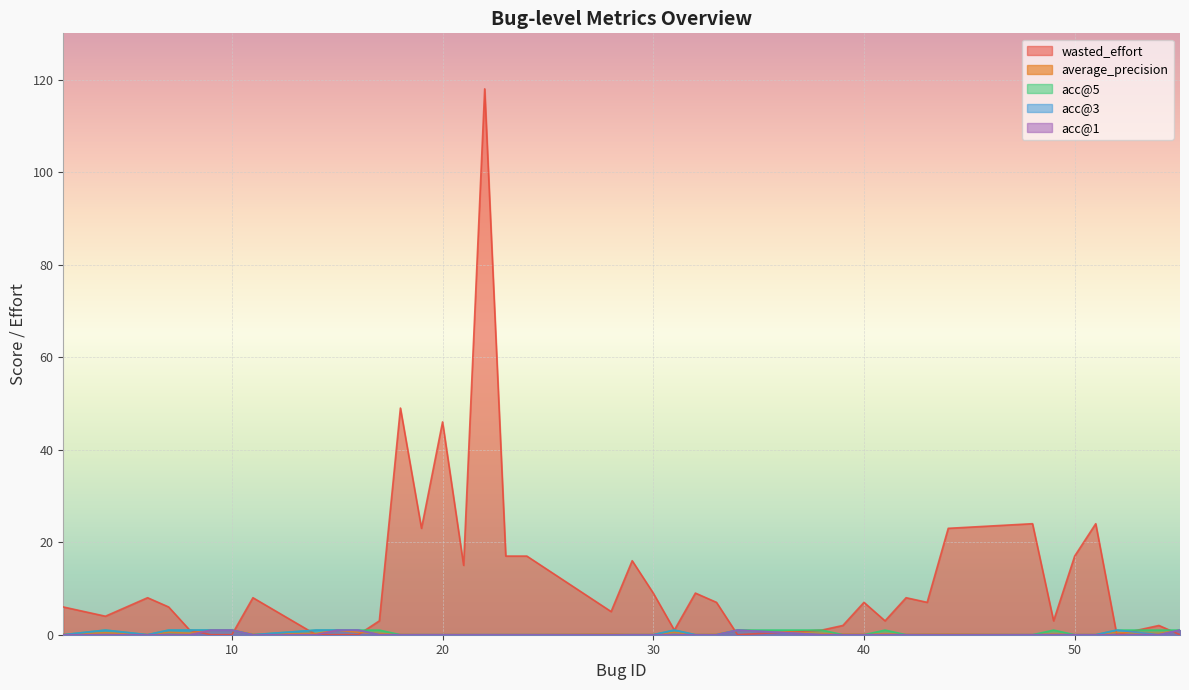

What is the total value across all series at 43?

7.1